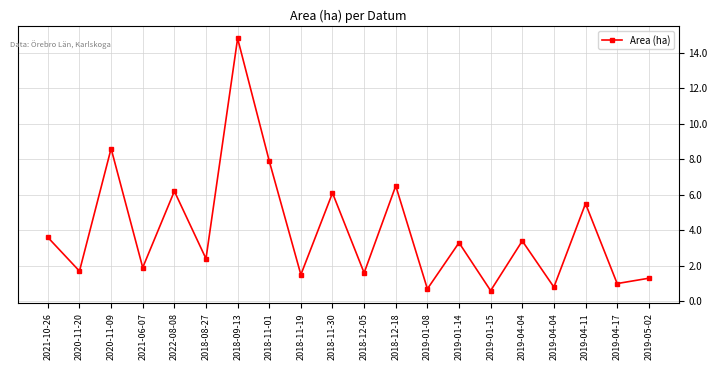

What is the value of the 2nd point from the left?

1.7